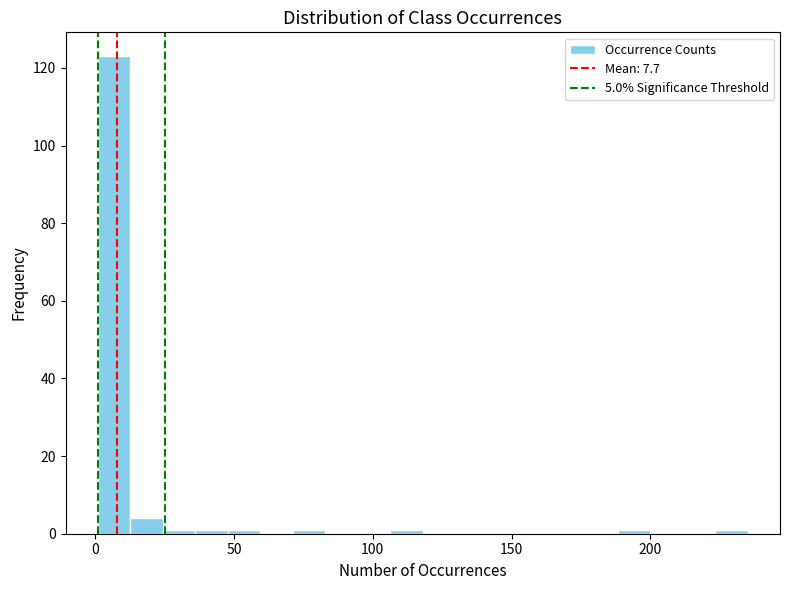

Around what value on the x-axis is the tallest bar? Give the approximate position of its centre, as read against the axis.

5